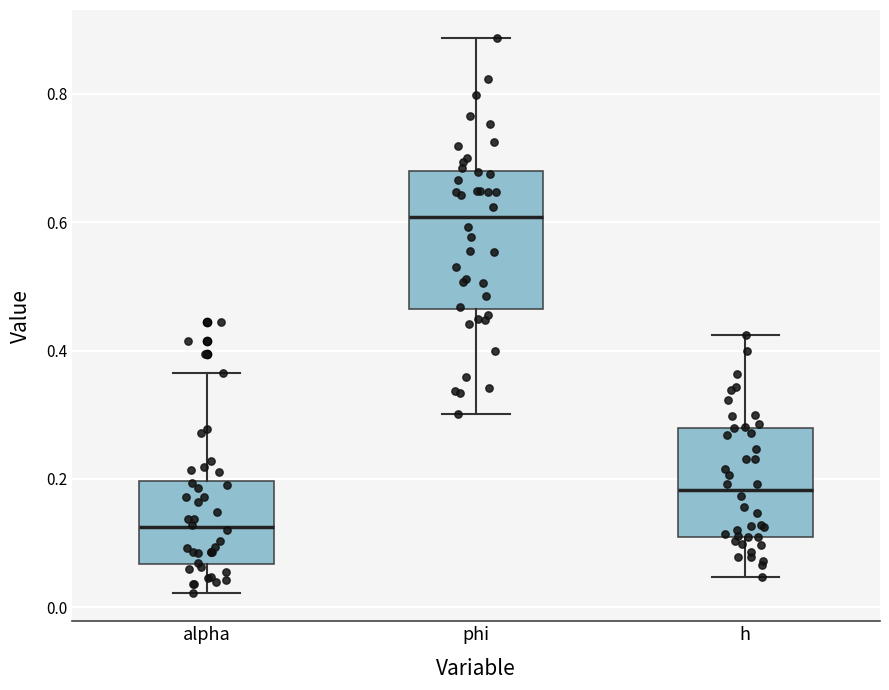

Which box is the tallest, from its lower edge to its upper edge?

phi